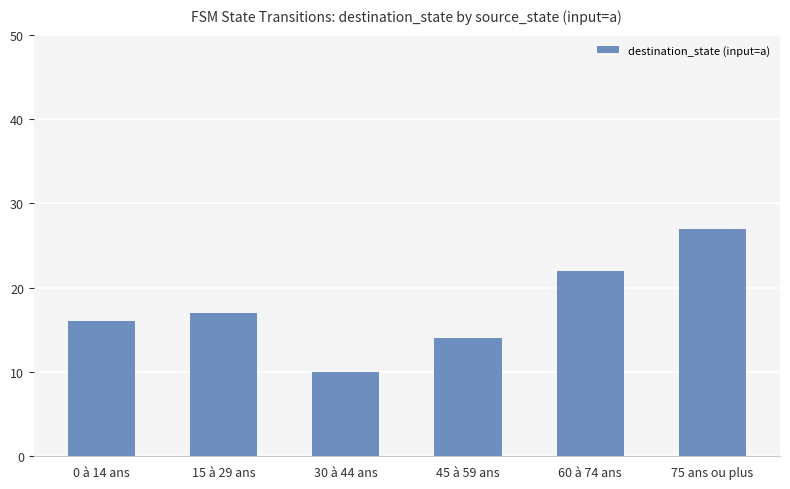

At which label is the value closest to 18?

15 à 29 ans